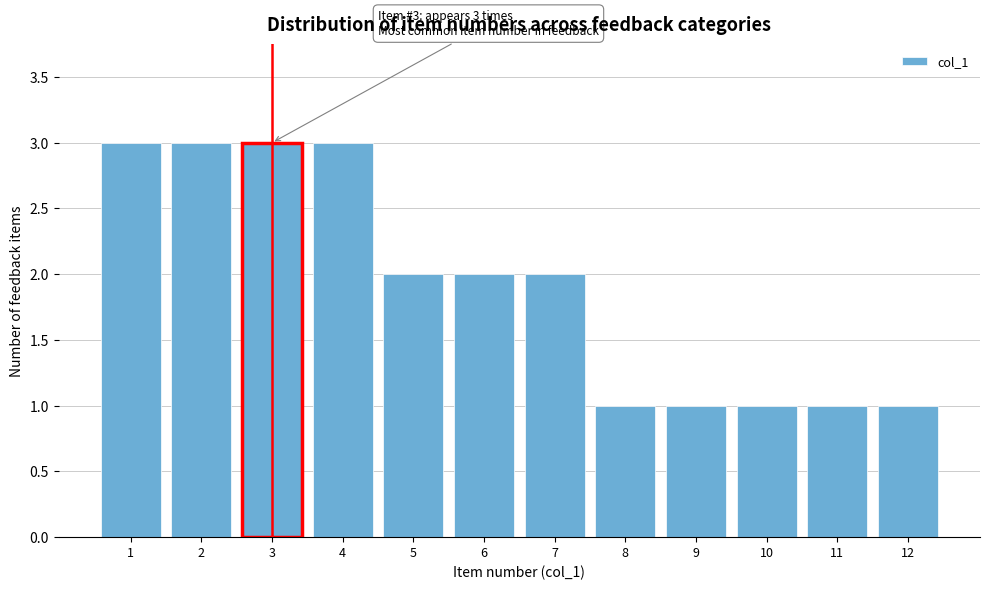

Reading right to left, transcribe all the data shown in this chart.

12=1	11=1	10=1	9=1	8=1	7=2	6=2	5=2	4=3	3=3	2=3	1=3